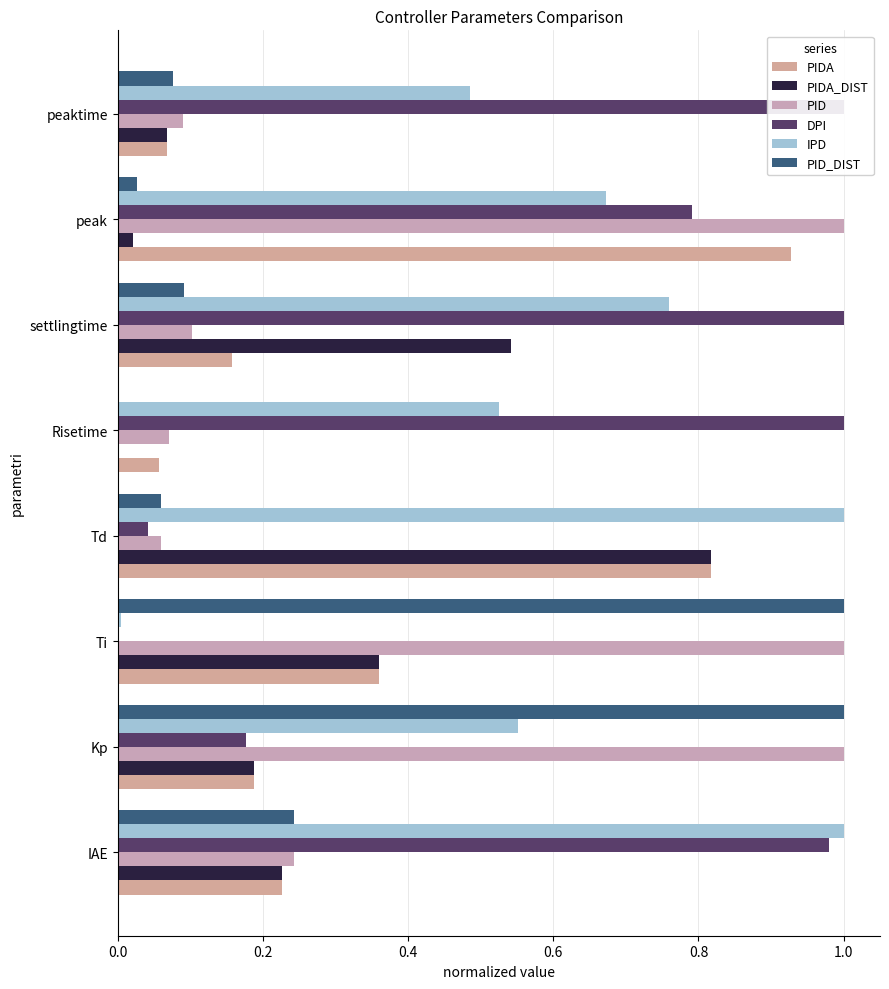

Does the chart contain stacked bars?

No